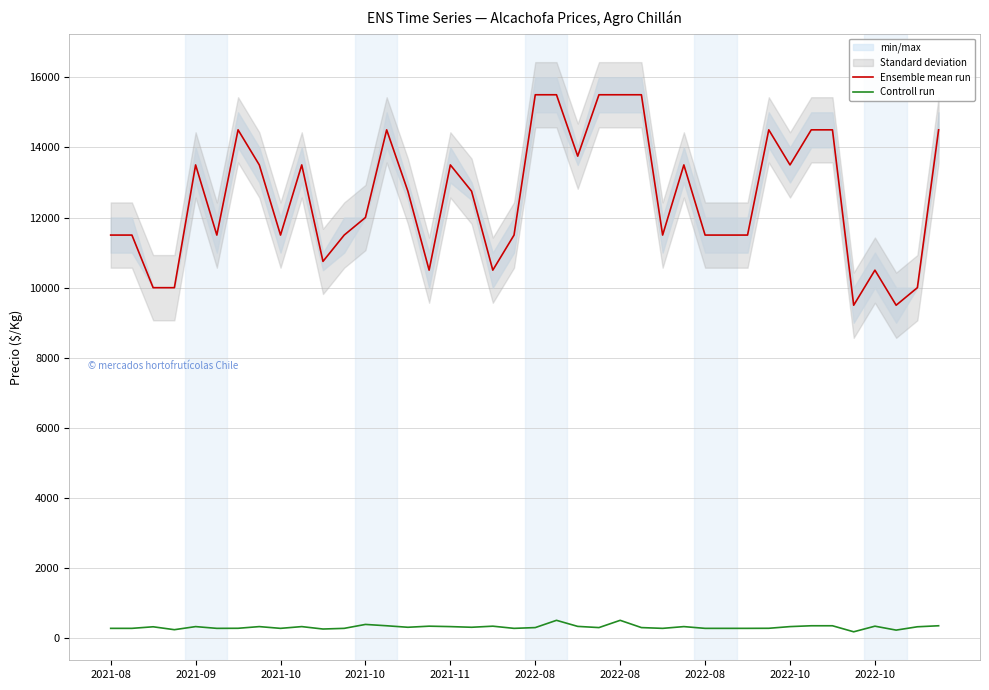

Does the chart have visible grid lines?

Yes